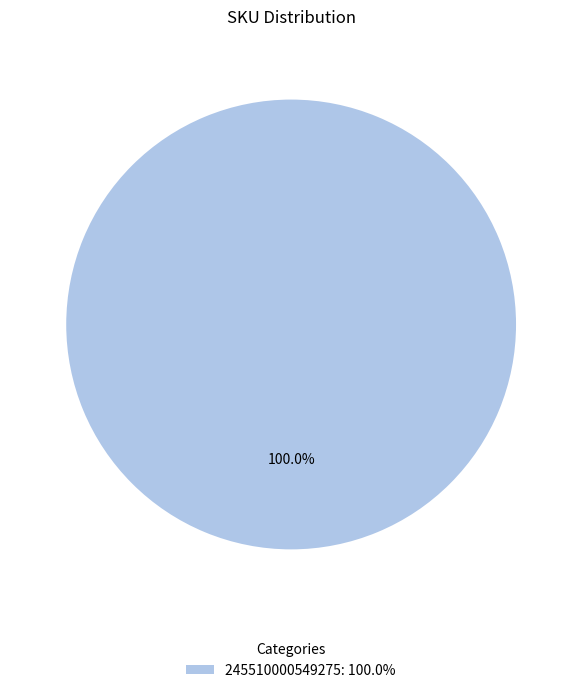

Rank the categories by value from highest to lowest.

245510000549275: 100.0%